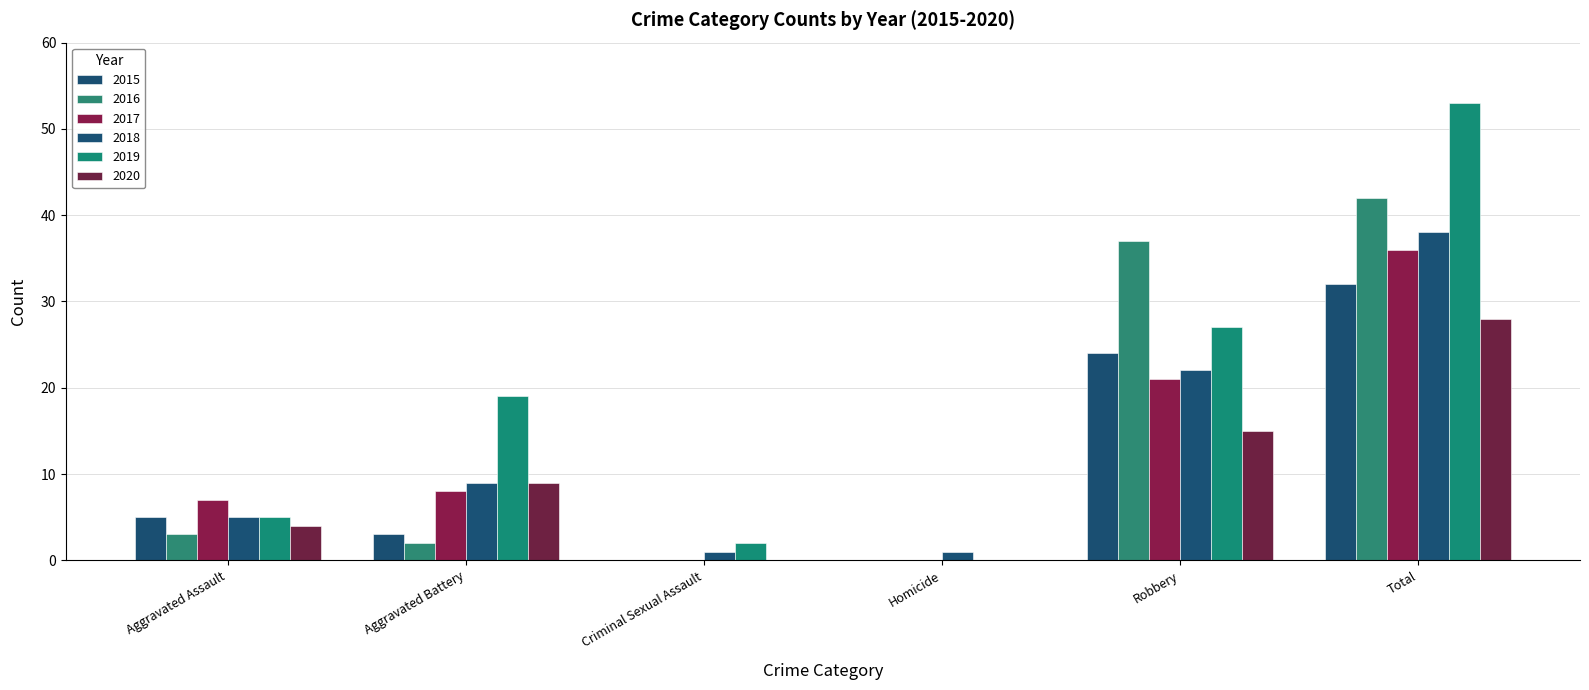

Between Total and Robbery, which is larger?

Total